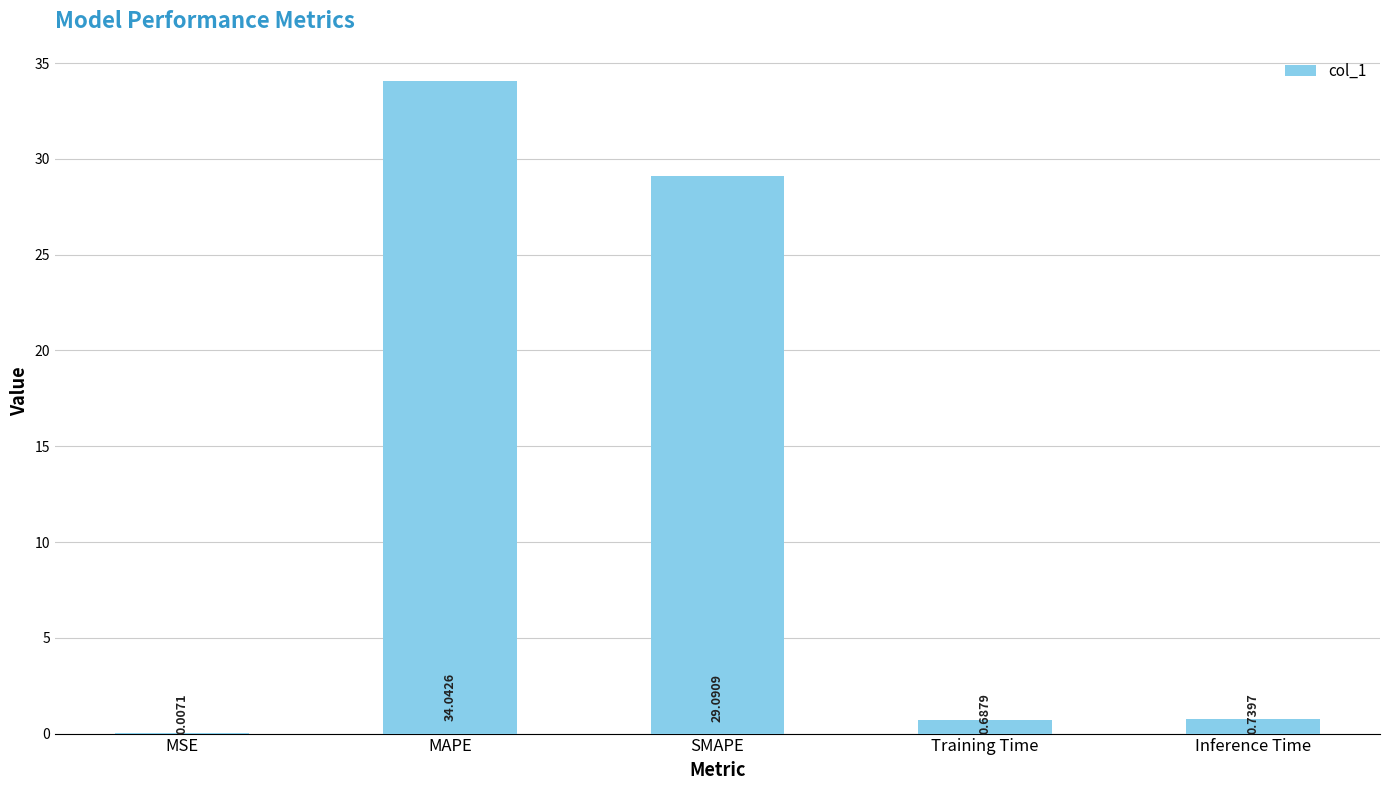

At which label is the value closest to 17?

SMAPE